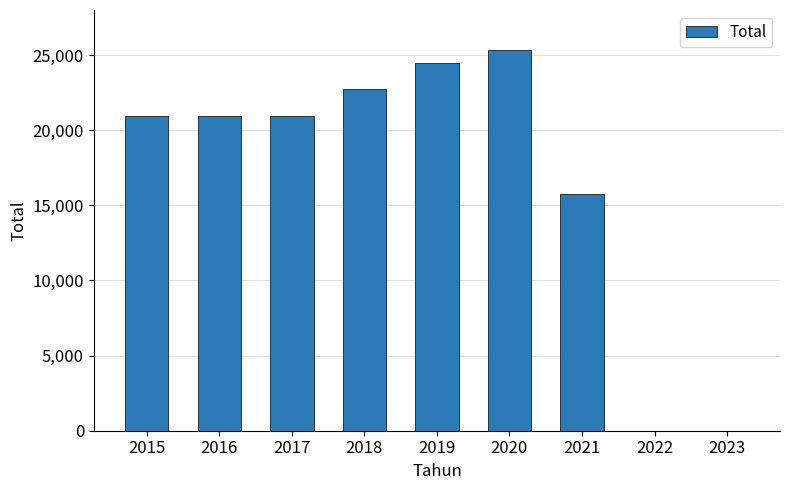

How many categories are shown in the chart?

9